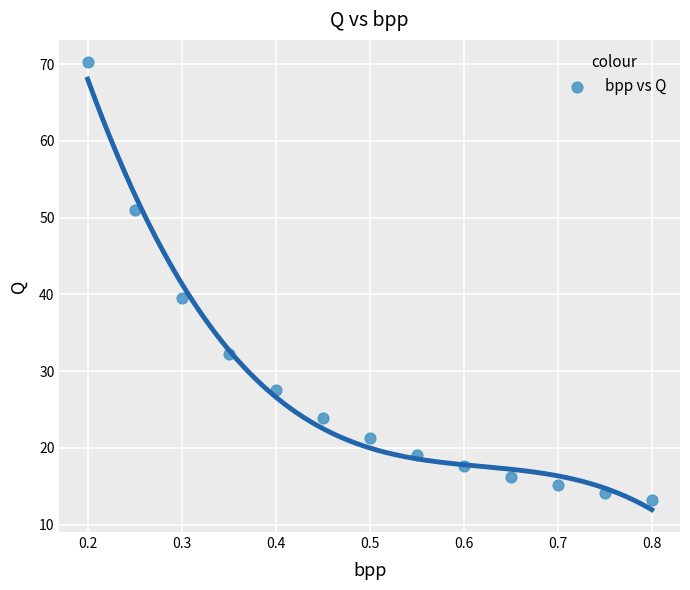

What Y value in the scatter plot is closest to 41?

39.5